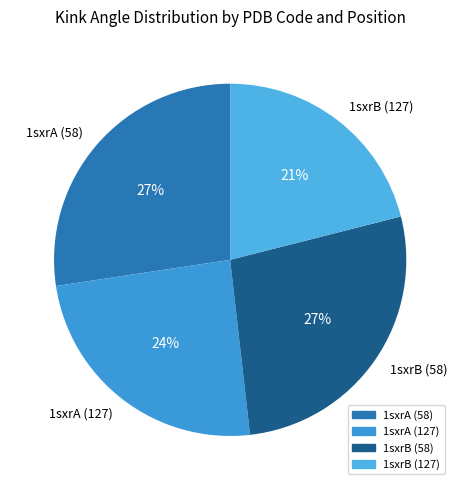

Which category has the smallest portion of the pie?

1sxrB (127)